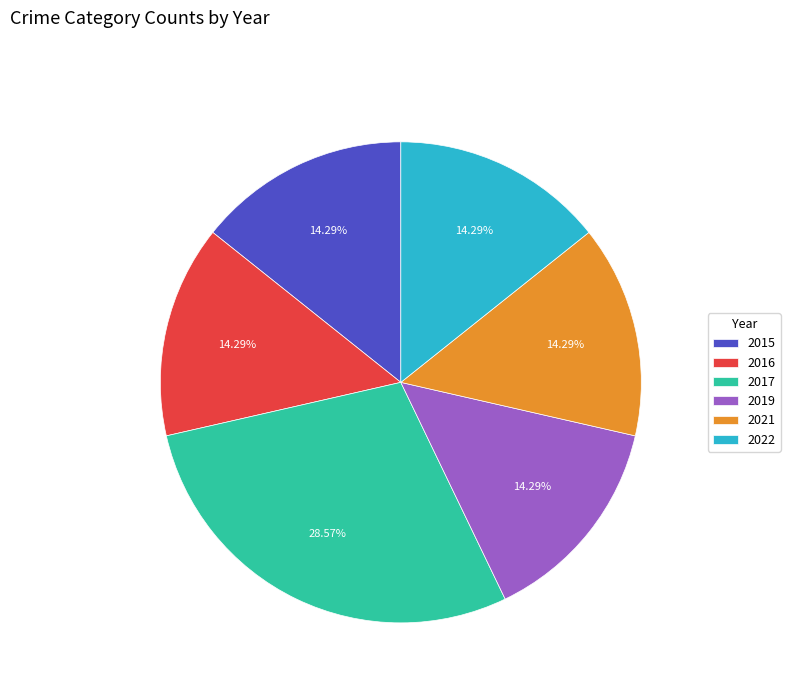

To the nearest percent, what portion does 2015 represent?

14%